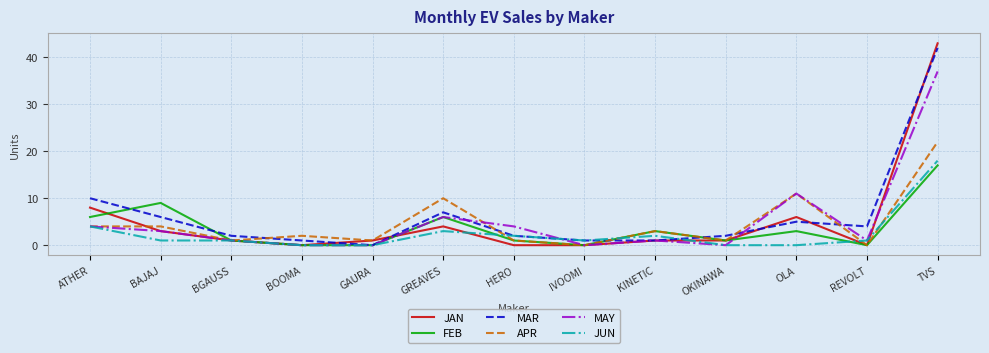

Which series has the largest range (max minus min)?

JAN